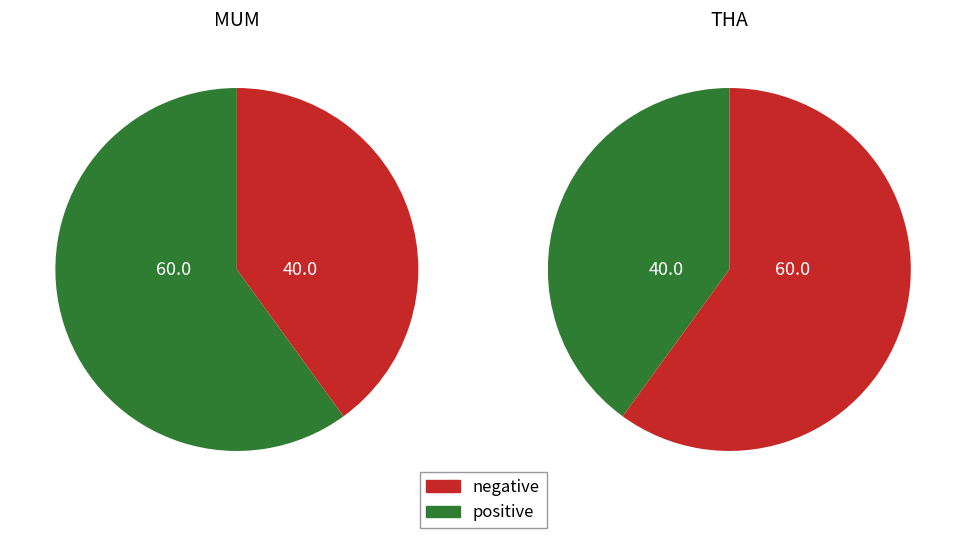

Combined, what portion of the pie is THA and MUM?

100.0%